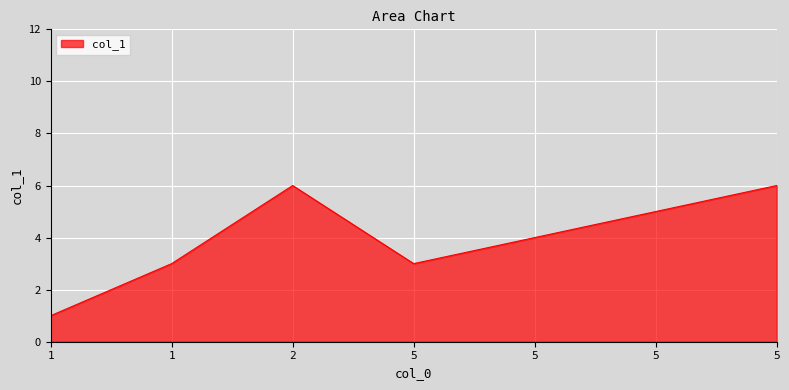

The value at 5 is 3. True or false?

True